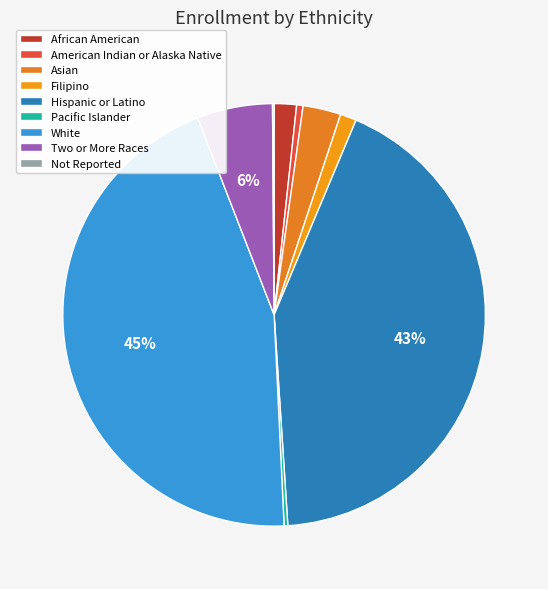

Is it true that White is 45% of the pie?

True